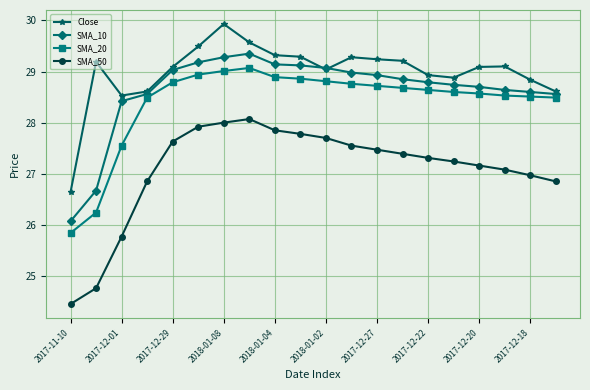

List the series in order of their peak value, highest first.

Close, SMA_10, SMA_20, SMA_50